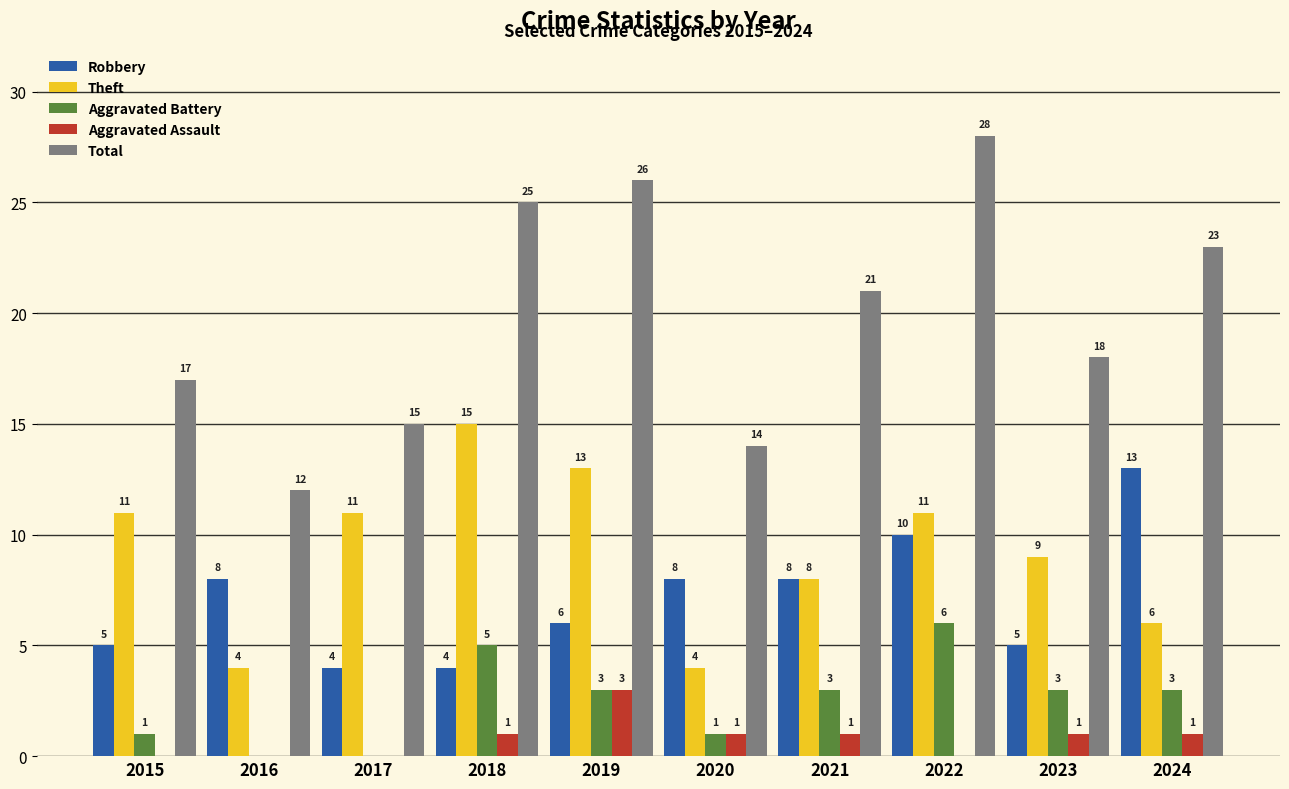

Between 2015 and 2021, which series saw the biggest shift?

Total